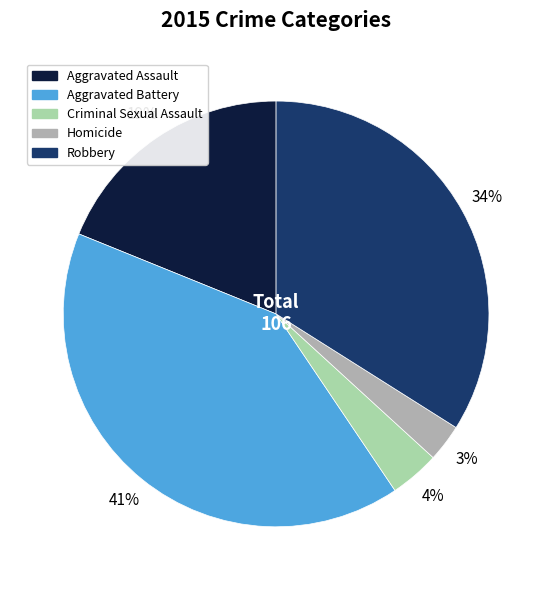

What is the largest slice in the pie chart?

Aggravated Battery